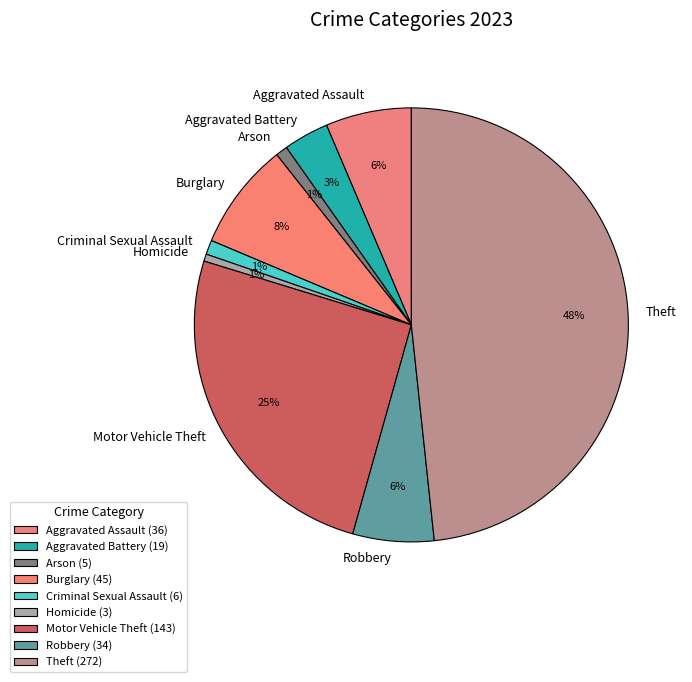

To the nearest percent, what is the combined percentage of Burglary and Criminal Sexual Assault?

9%